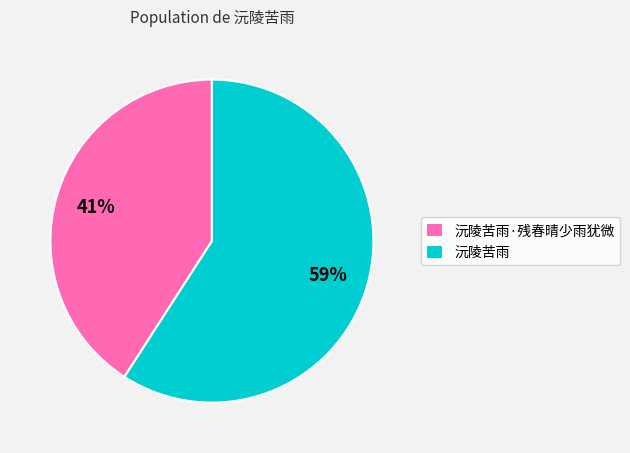

Rank the categories by value from lowest to highest.

沅陵苦雨·残春晴少雨犹微, 沅陵苦雨